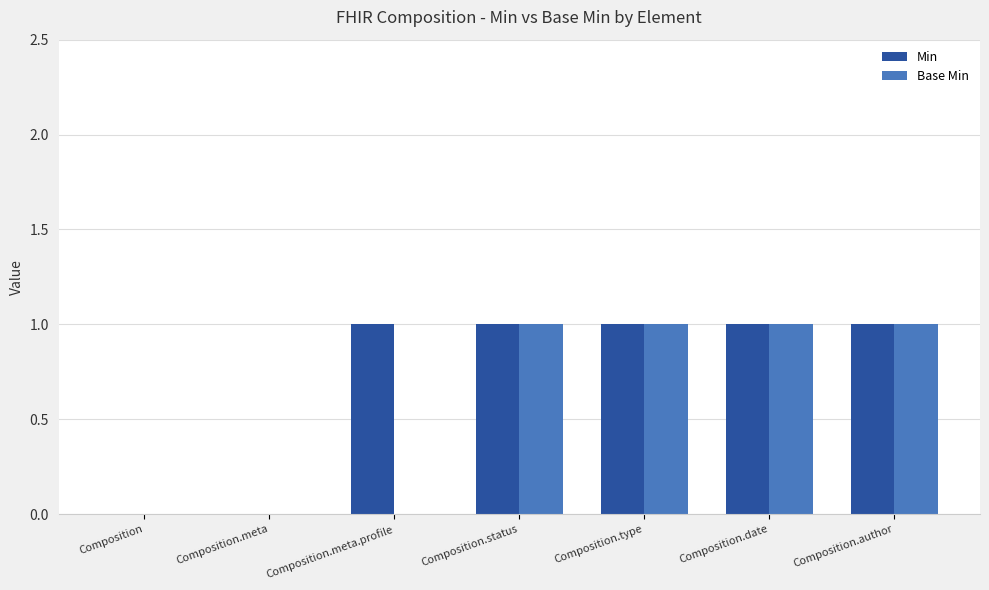

Reading left to right, list all the values displayed in this chart.

Min: 0	0	1	1	1	1	1
Base Min: 0	0	0	1	1	1	1